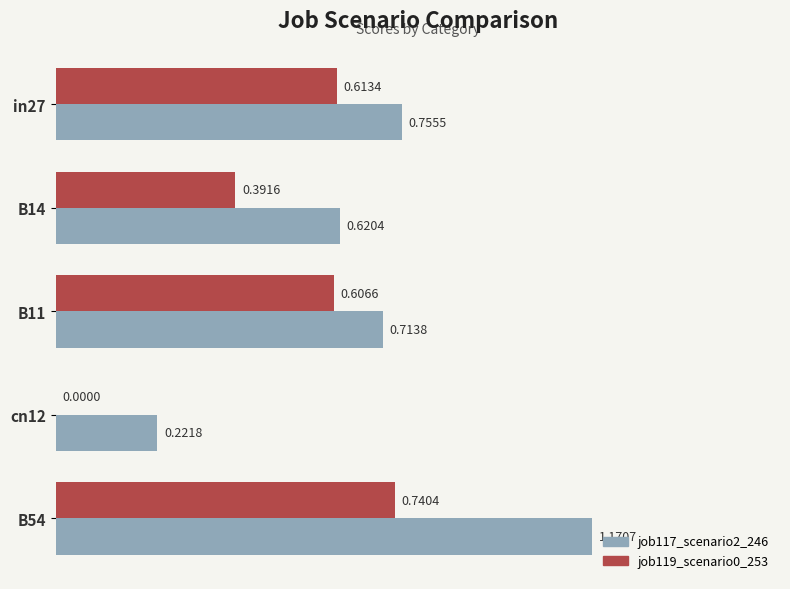

Which series changed the most between B14 and cn12?

job117_scenario2_246